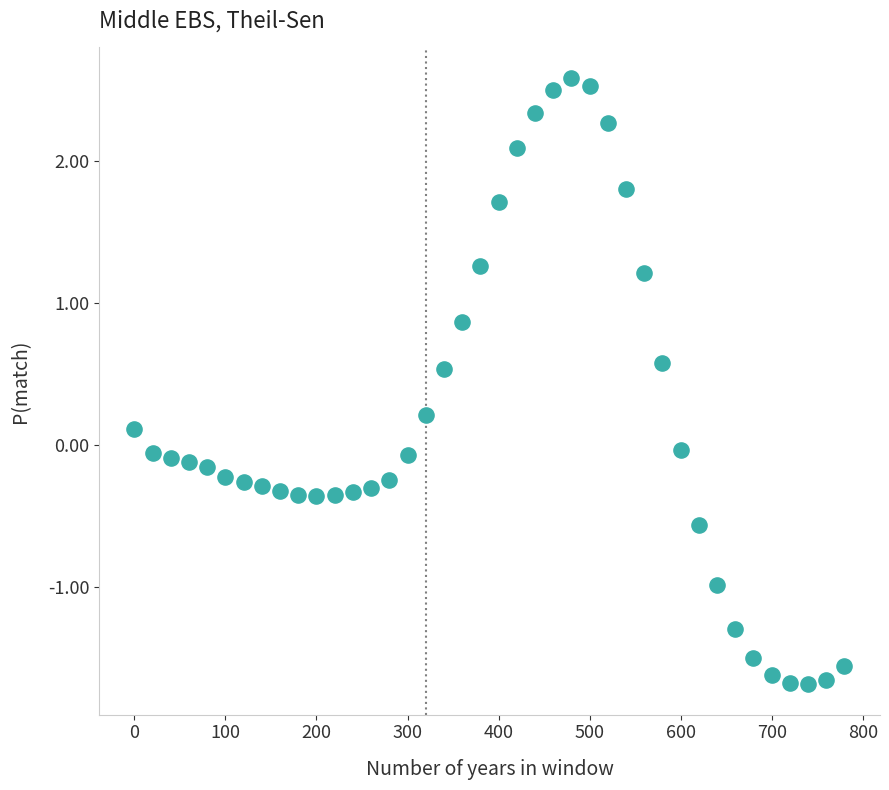

What is the range of Y values (max minus min)?

4.3